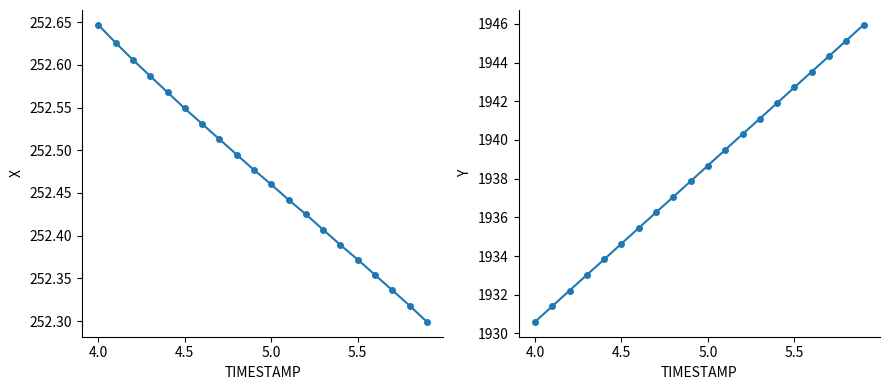

Is the value of X at 14 greater than the value of Y at 5.5?

No